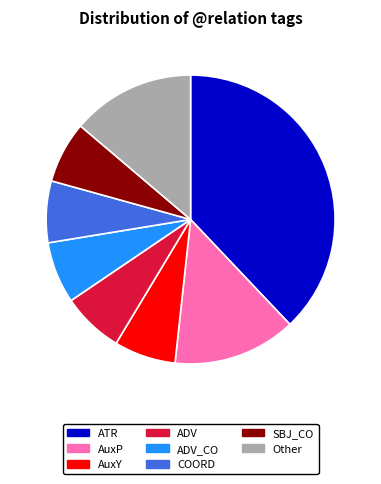

Approximately how many times larger is the value at SBJ_CO compared to AuxY?

1.0